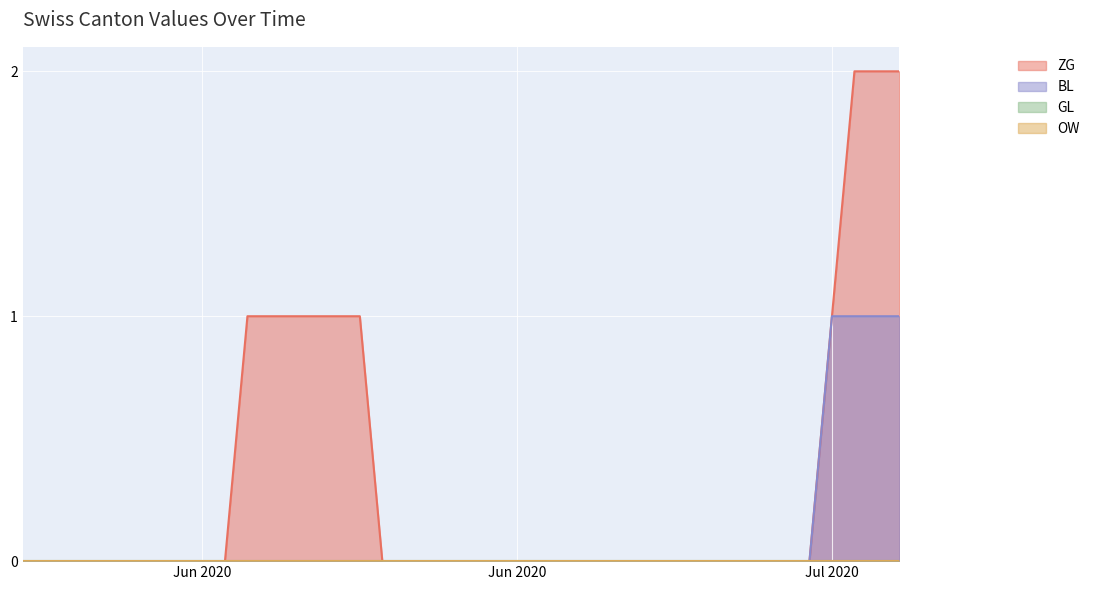

Which category has the lowest value in the BL series?

2020-05-31